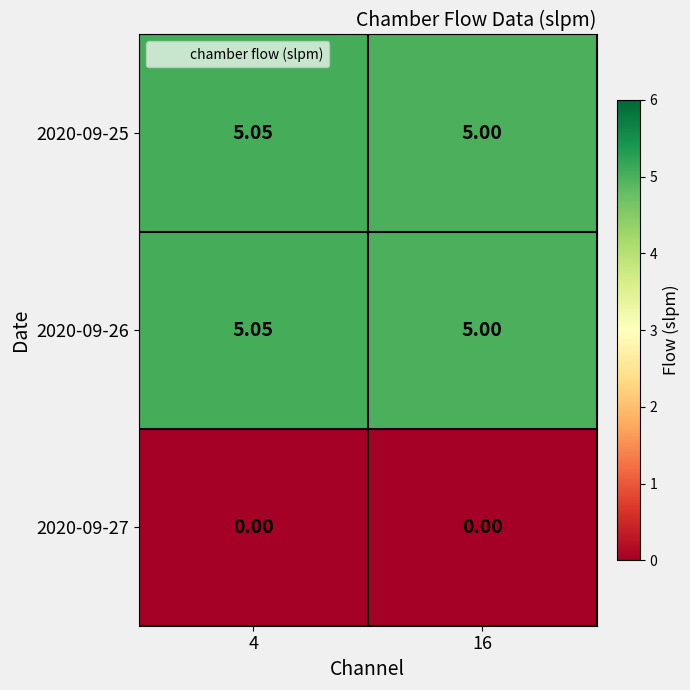

Is the value of 2020-09-26 at 4 greater than the value of 2020-09-27 at 16?

Yes